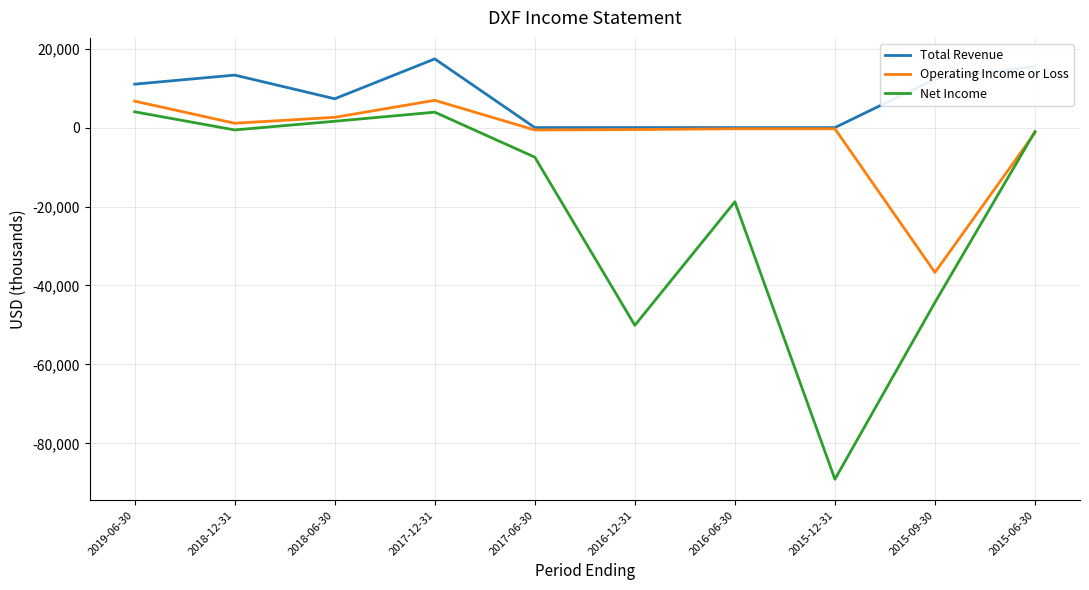

The value of Net Income at 2017-06-30 is -11911. True or false?

False